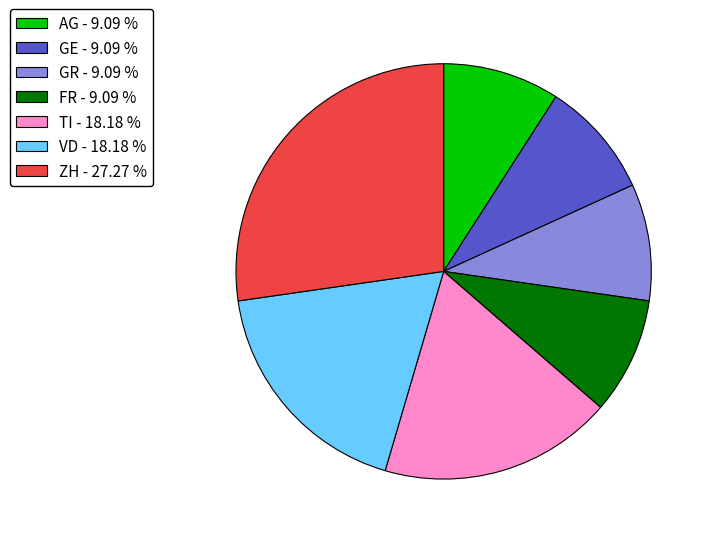

How many segments does this pie chart have?

7